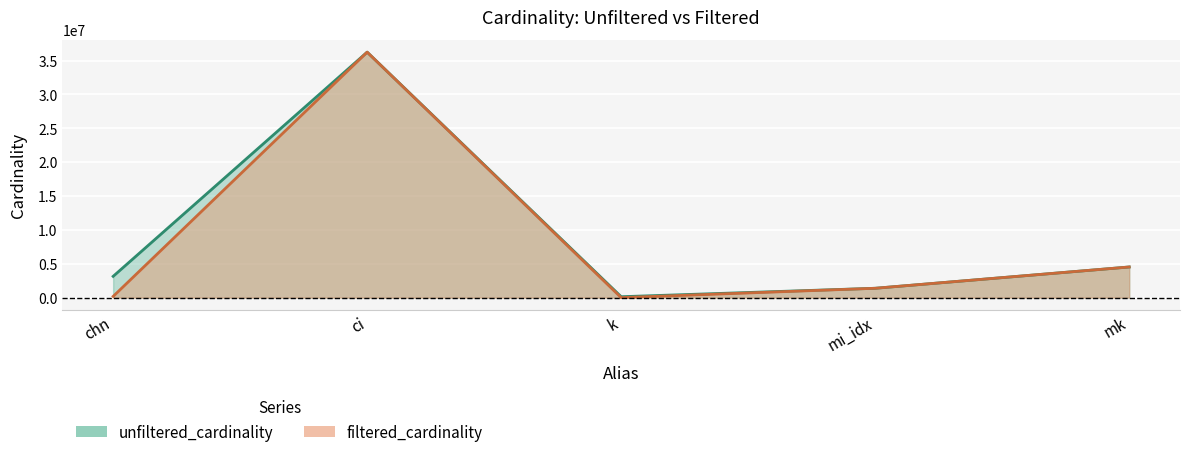

What is the value of the filtered_cardinality point at the 1st from the left?

180152